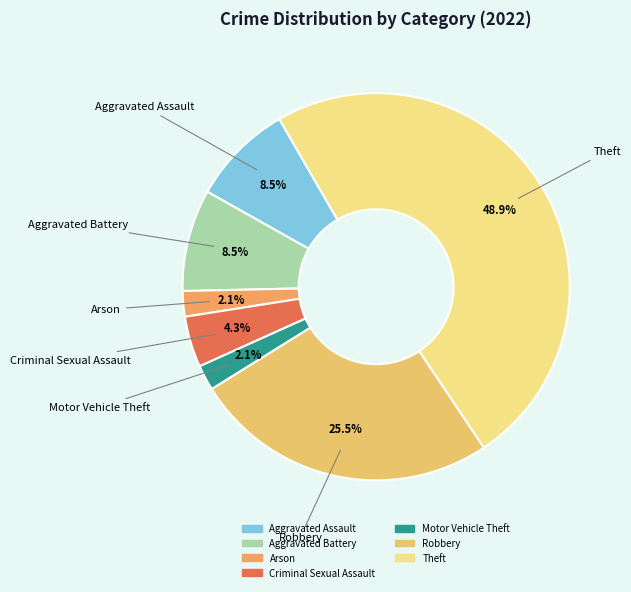

The Criminal Sexual Assault slice represents 4% of the pie. True or false?

True